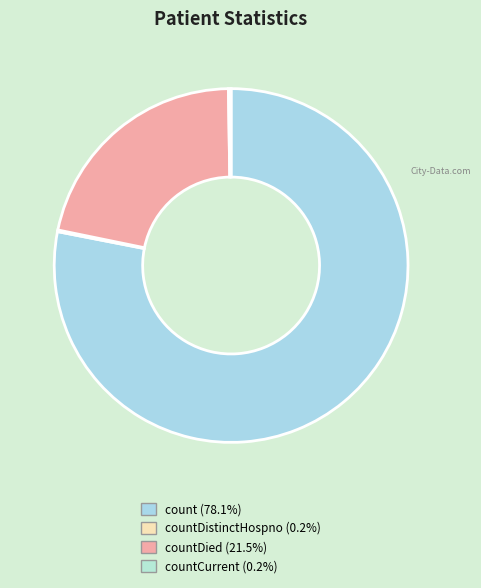

Count the number of slices in the pie.

4